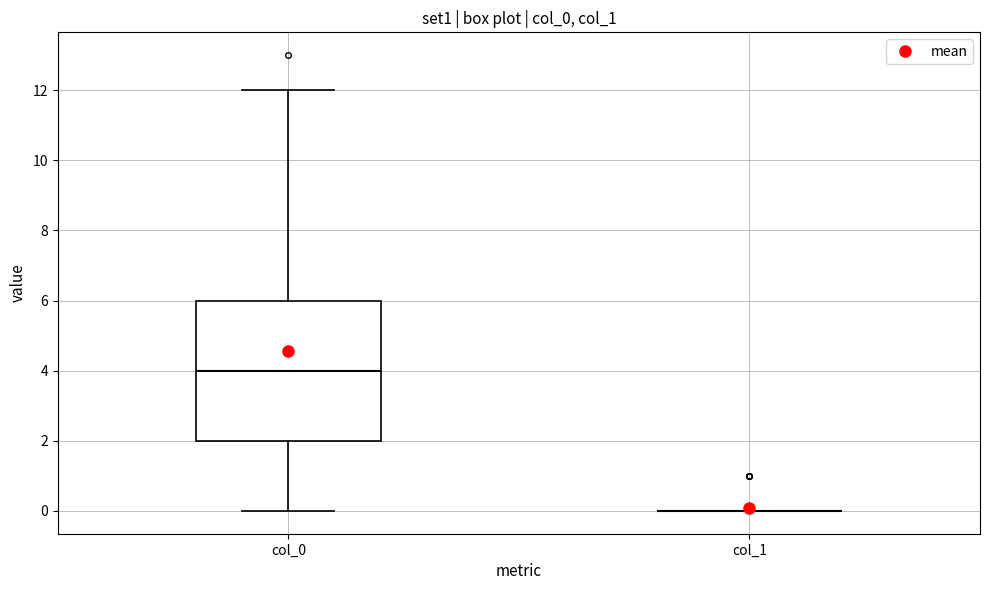

Reading left to right, read every box against the y-axis: the position of its median line, the range the box covers, and the ends of its whiskers. The values are not printed on the chart, so give them approximately, as read against the axis.

col_0: median 4, box 2 to 6, whiskers 0 to 12
col_1: box collapsed to a line at 0, whiskers 0 to 0